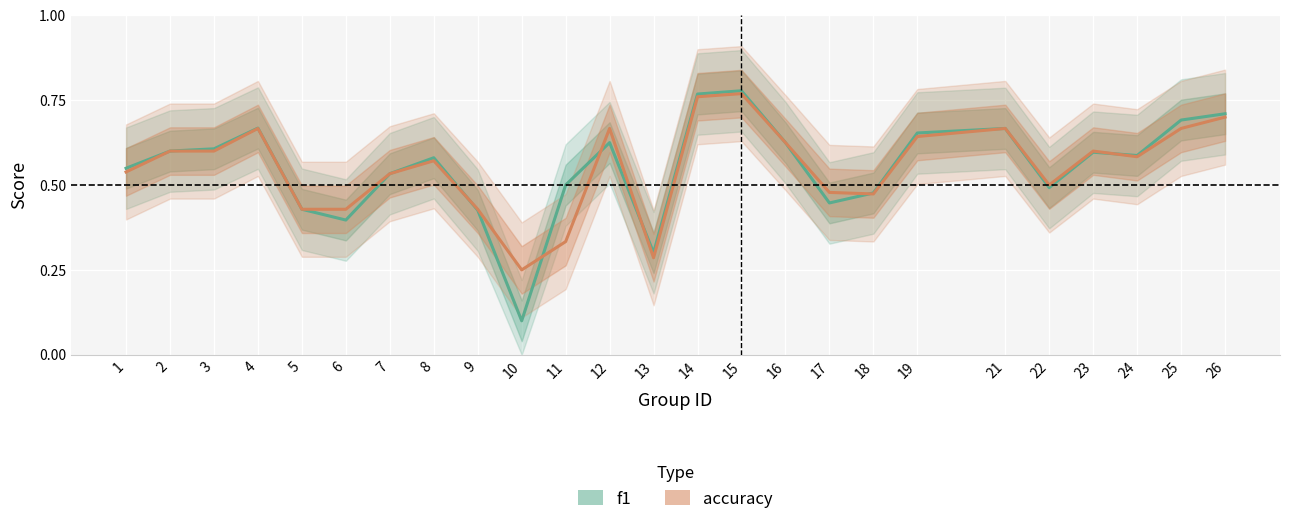

In f1, how many points are lower than both neighbors (excluding endpoints)?

6